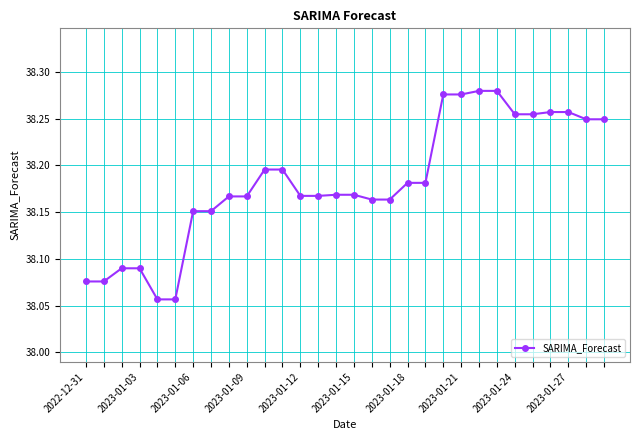

True or false: the data has more than 0 interior local peaks.

True